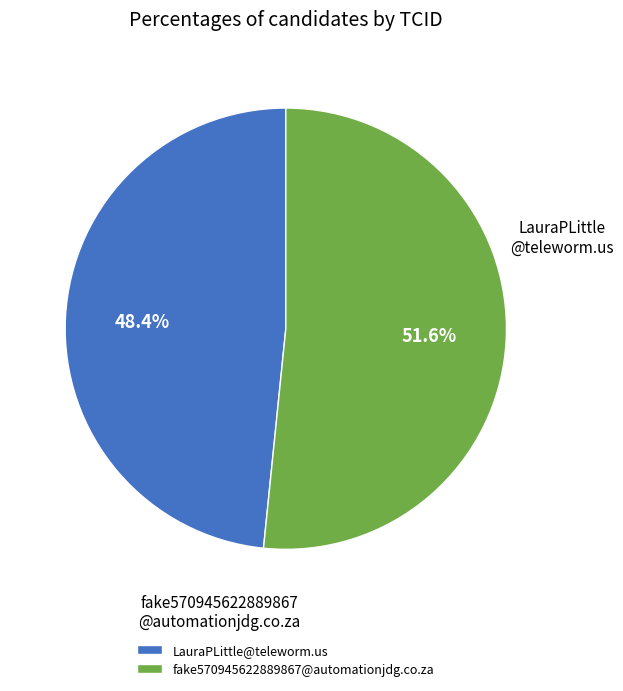

Which has a higher value, LauraPLittle@teleworm.us or fake570945622889867@automationjdg.co.za?

fake570945622889867@automationjdg.co.za